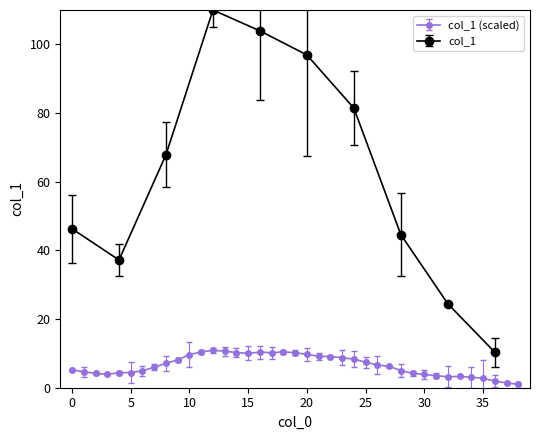

What is the difference between the maximum and minimum values?

9.9